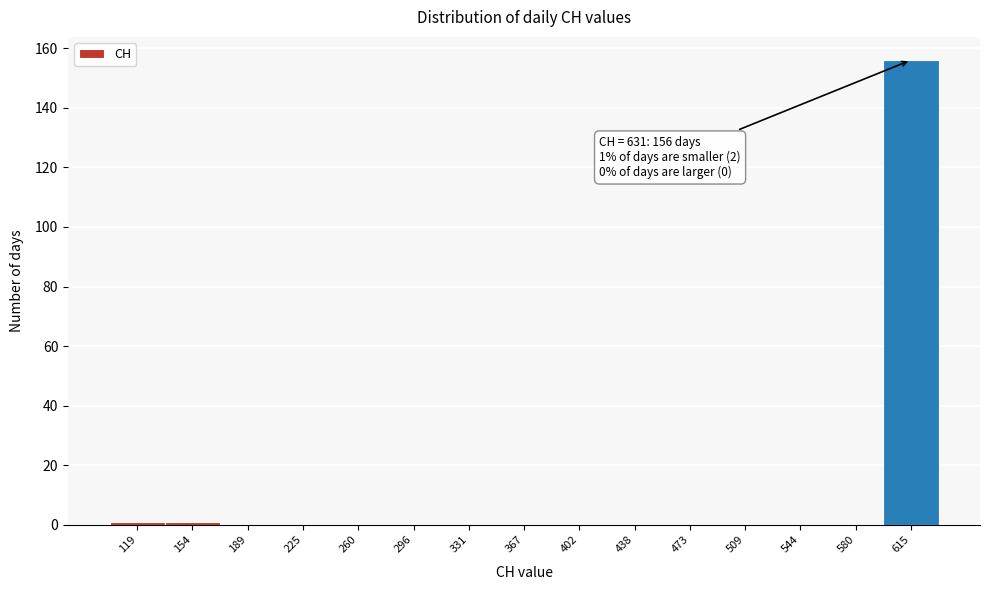

Reading left to right, transcribe all the data shown in this chart.

119=1	154=1	189=0	225=0	260=0	296=0	331=0	367=0	402=0	438=0	473=0	509=0	544=0	580=0	615=156